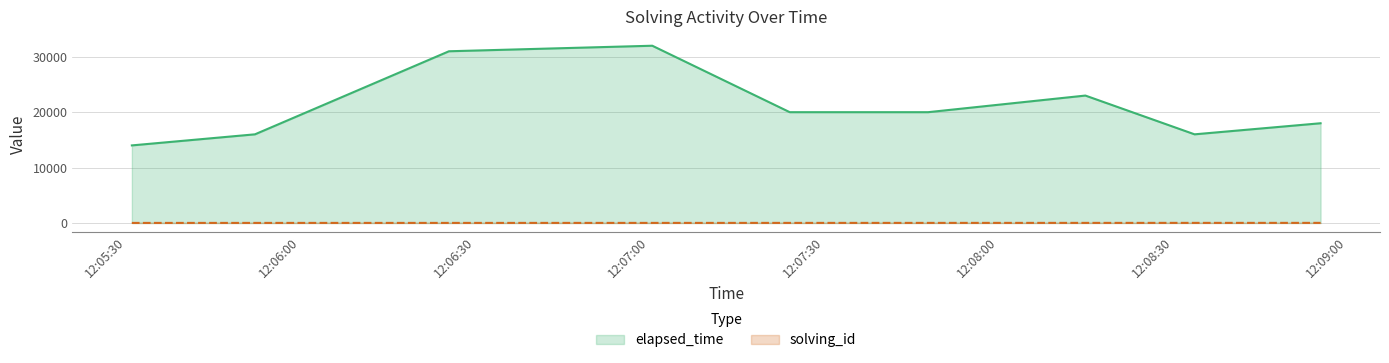

Between 9 and 3, which is larger?

9